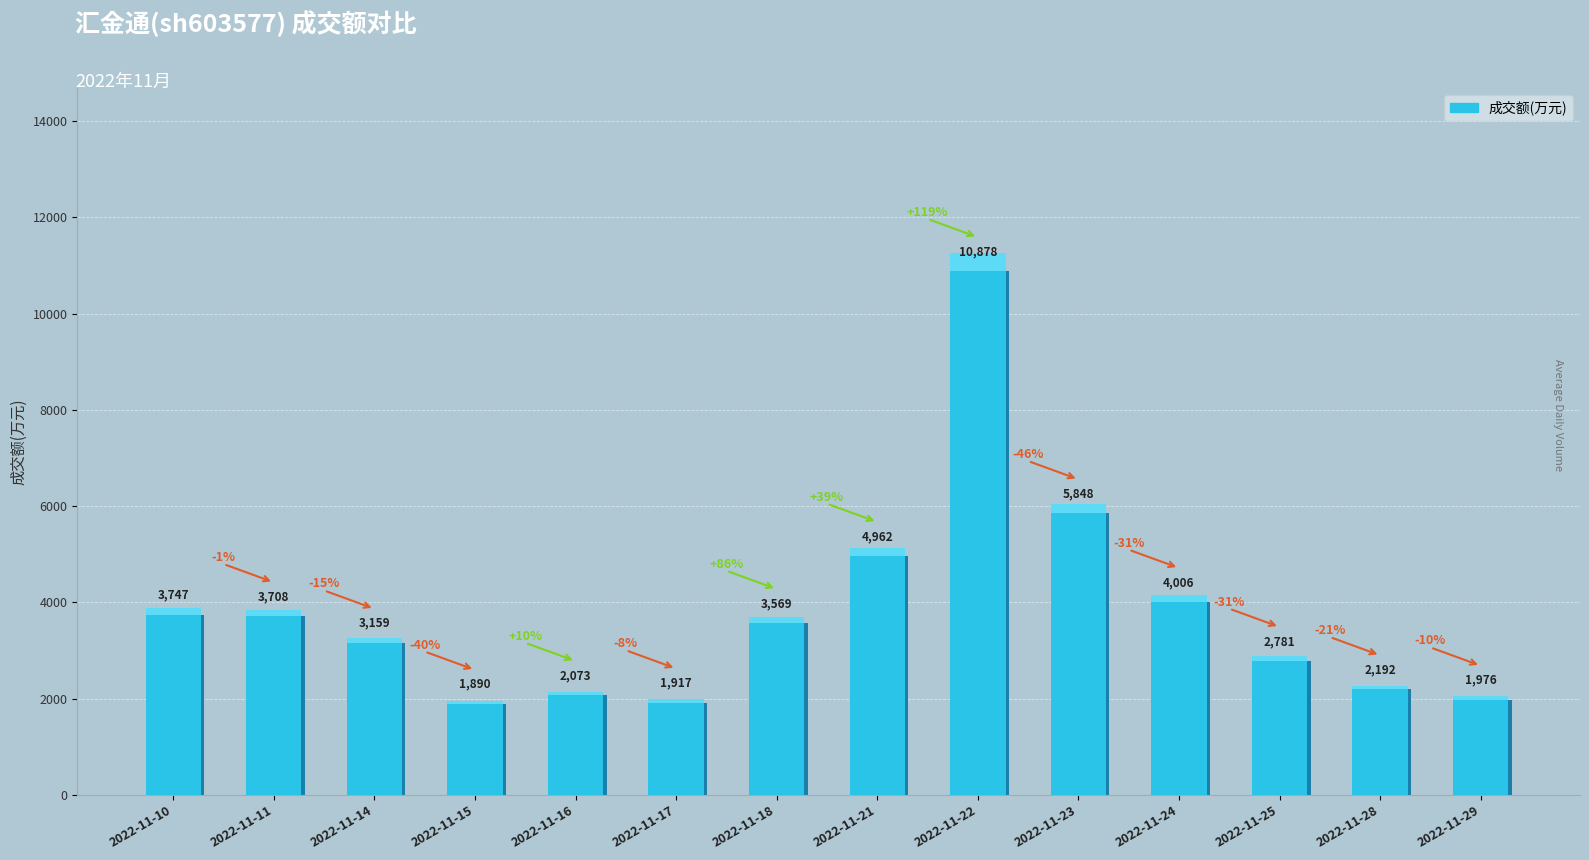

What is the ratio of the value at 2022-11-23 to the value at 2022-11-17?

3.1